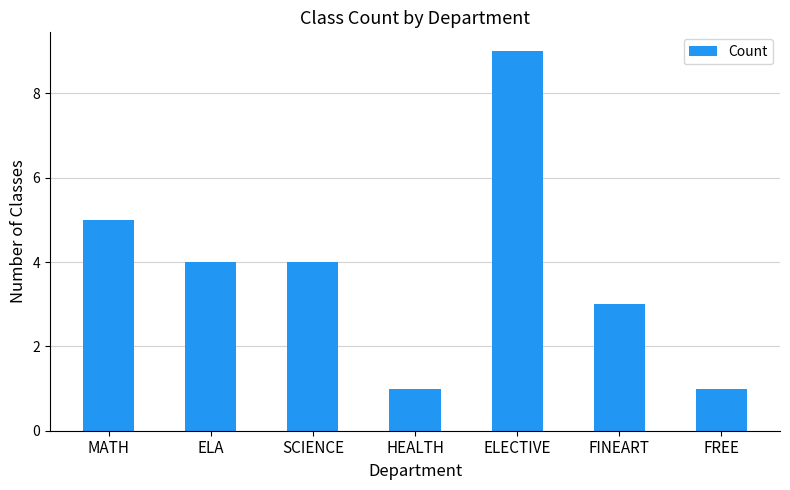

Reading right to left, list all the values displayed in this chart.

1	3	9	1	4	4	5